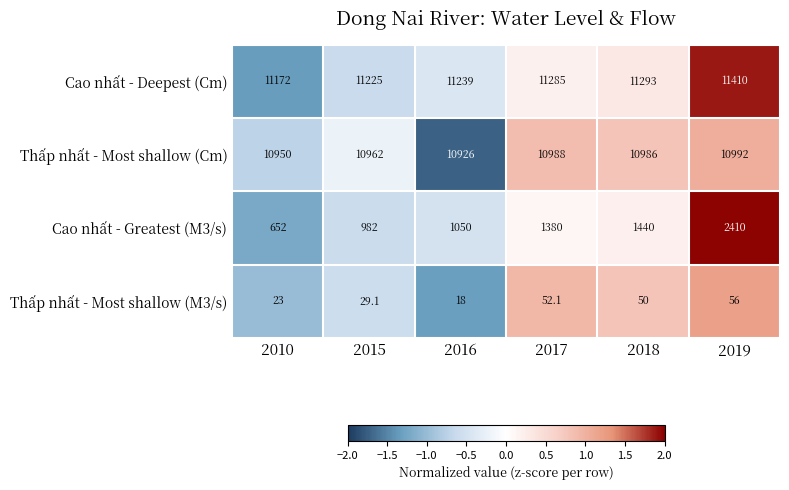

How many distinct data groups are displayed?

4